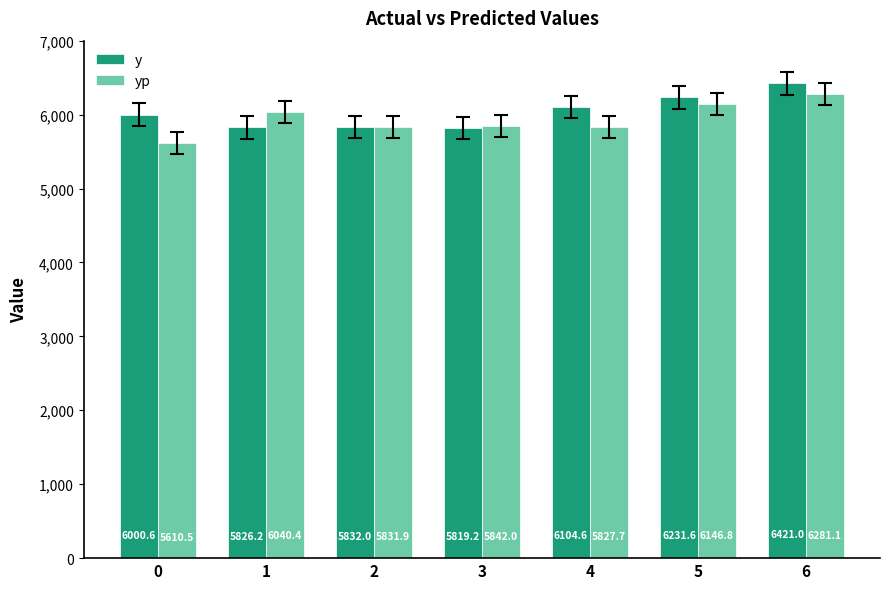

True or false: y has a value of 5826.2 at 1.

True